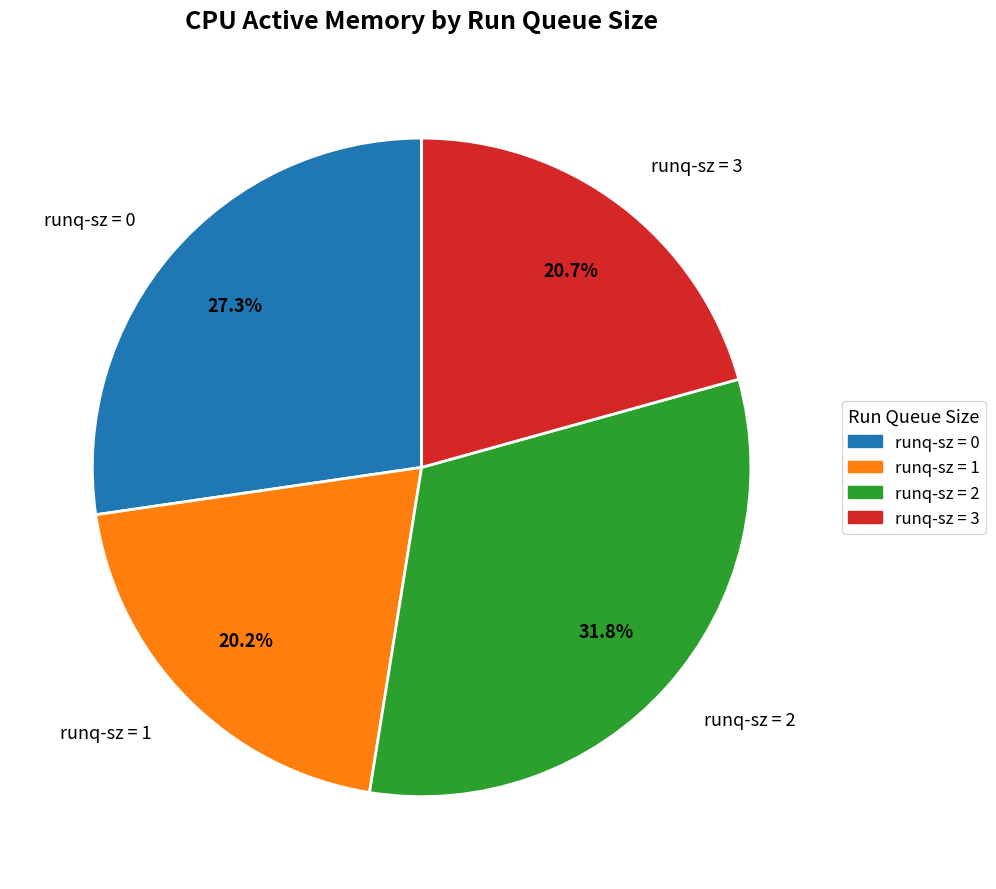

Do runq-sz = 0 and runq-sz = 2 together represent more than half of the pie?

Yes